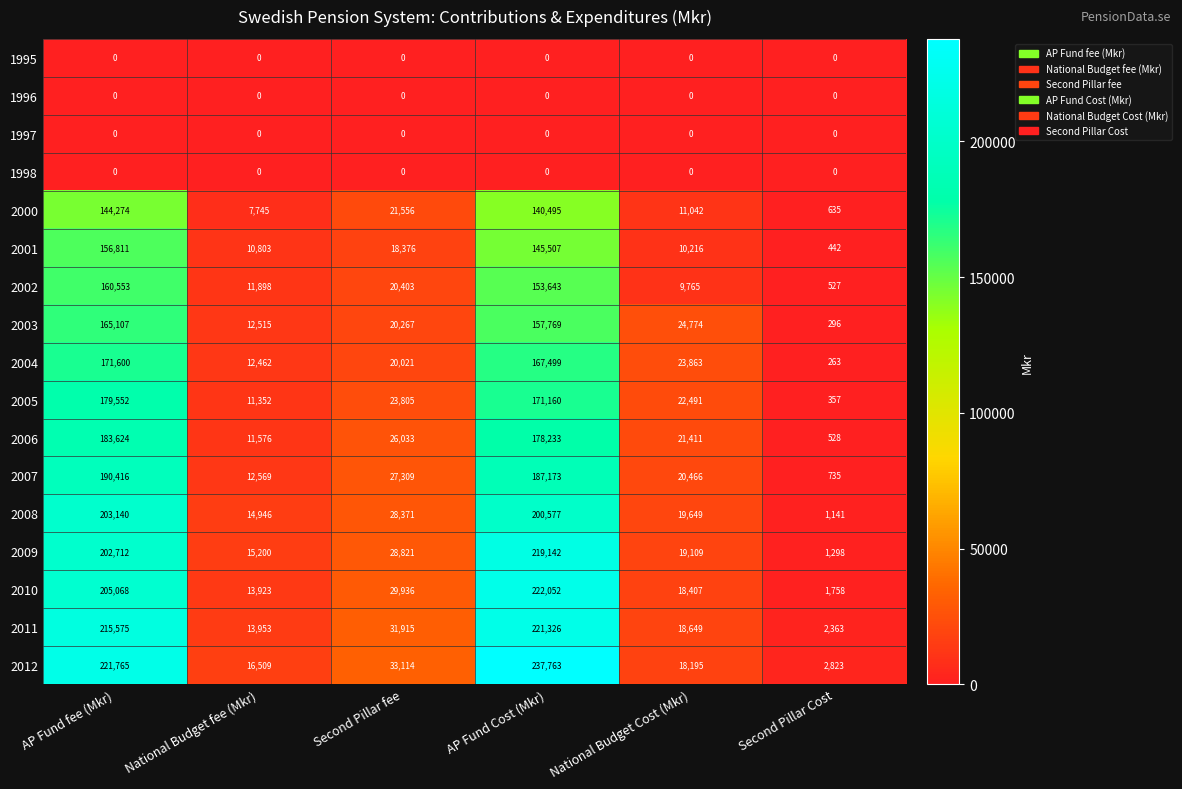

At which category does the chart reach its peak across all series?

AP Fund Cost (Mkr)